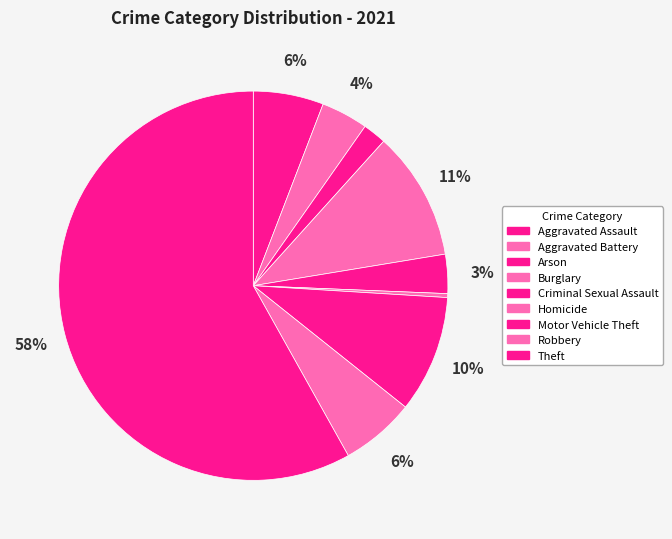

What is the change in value from Aggravated Battery to Burglary?

+21